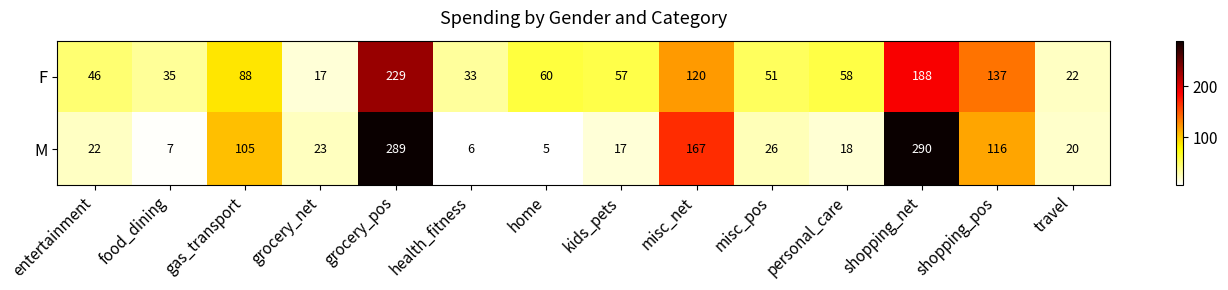

Which category has the highest value in the M series?

shopping_net